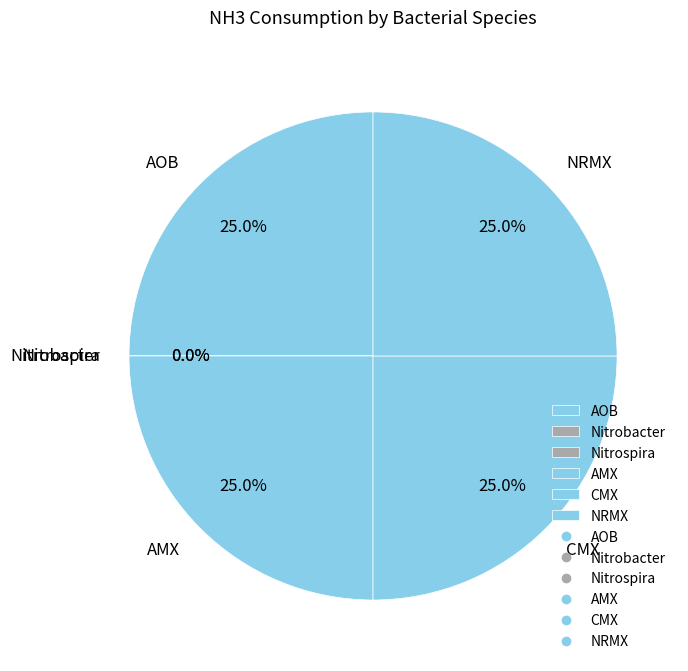

To the nearest percent, what is the average slice percentage?

17%